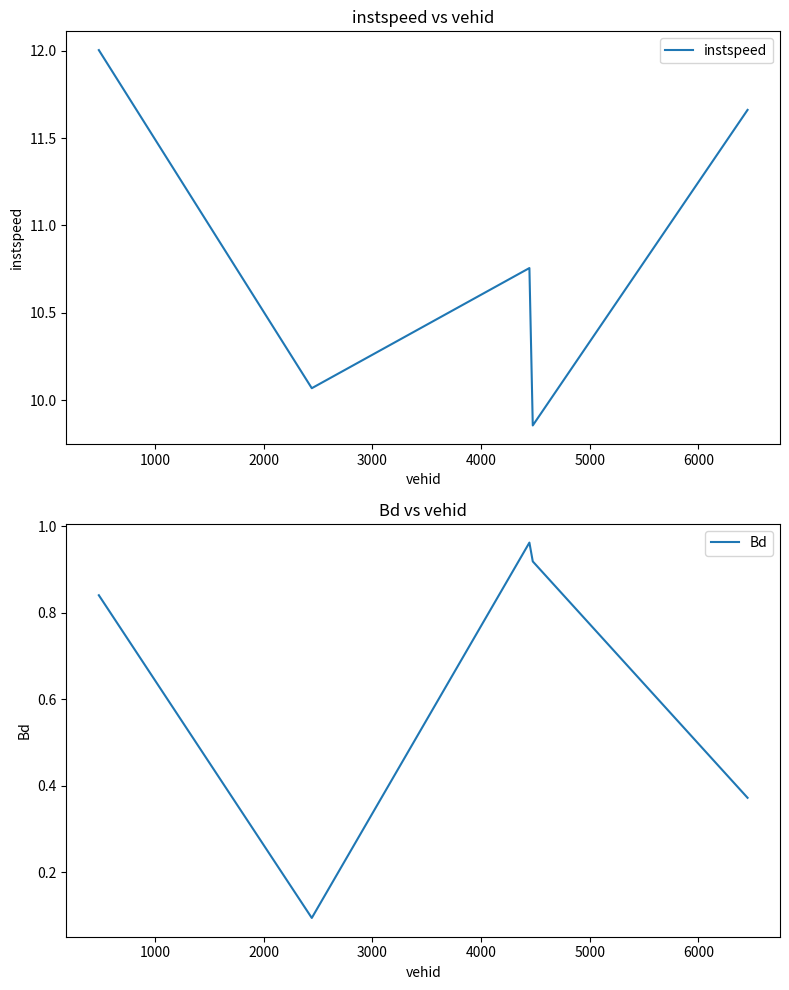

What is the maximum value shown in the chart?

12.0